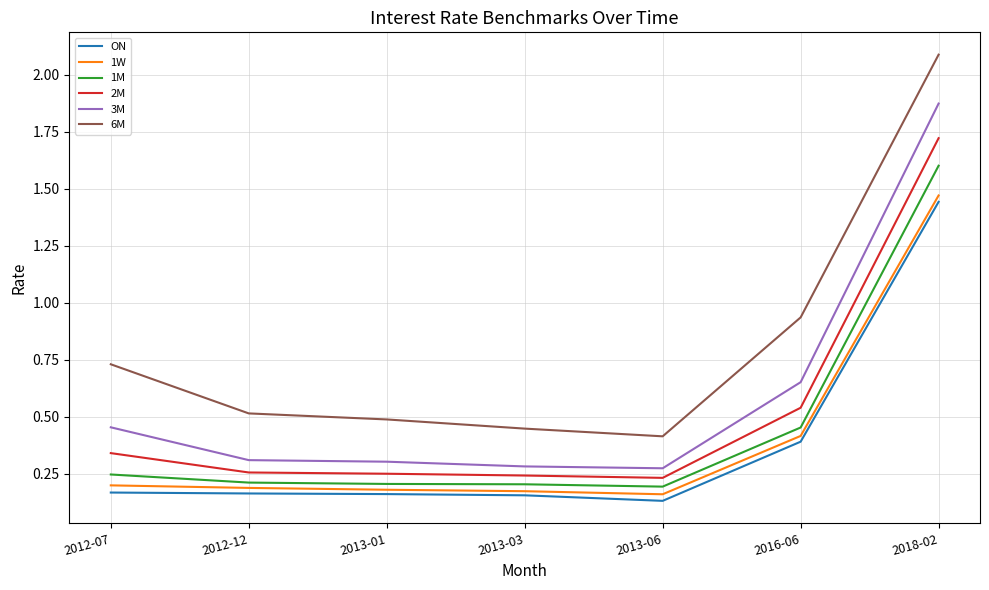

At which label is 3M closest to 1?

2016-06